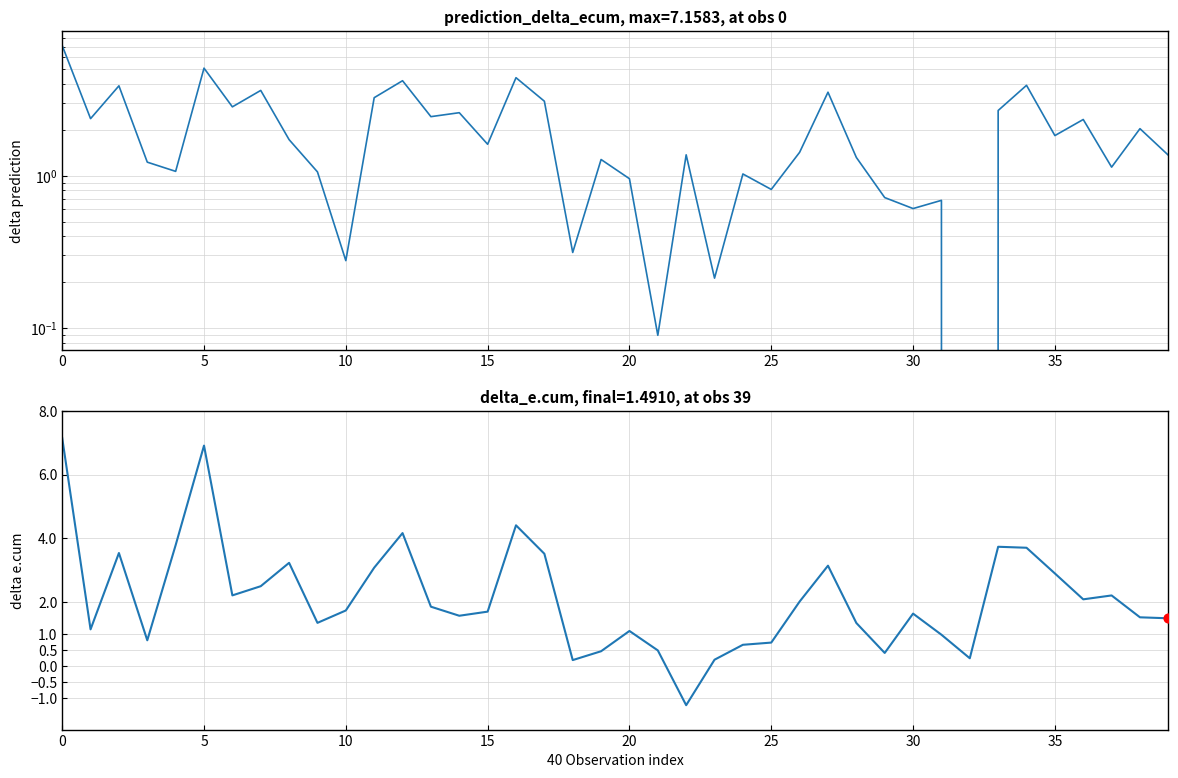

Is the value of delta_e.cum at 28 greater than the value of prediction_delta_ecum at 25?

No